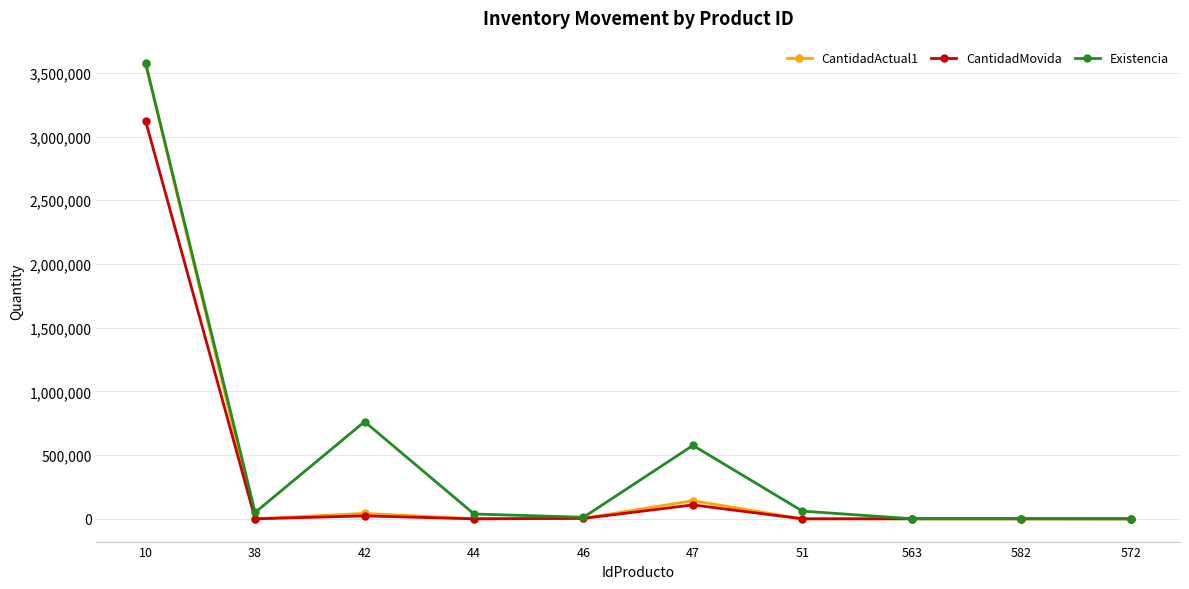

How many lines are shown in the chart?

3